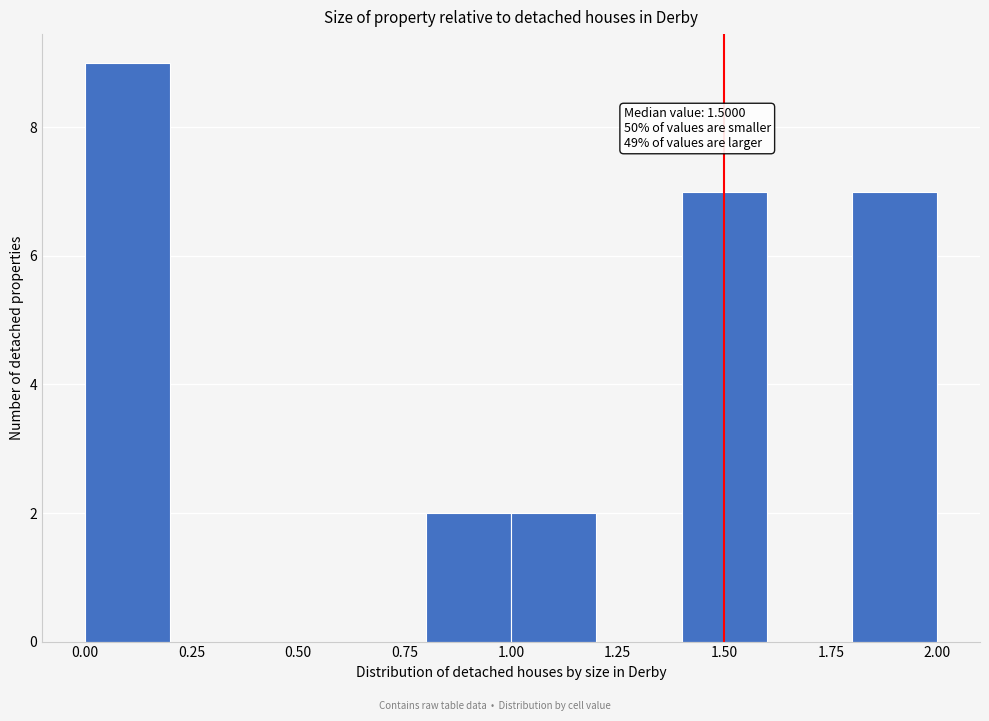

Which range on the x-axis has the tallest bar?

0.0 to 0.2